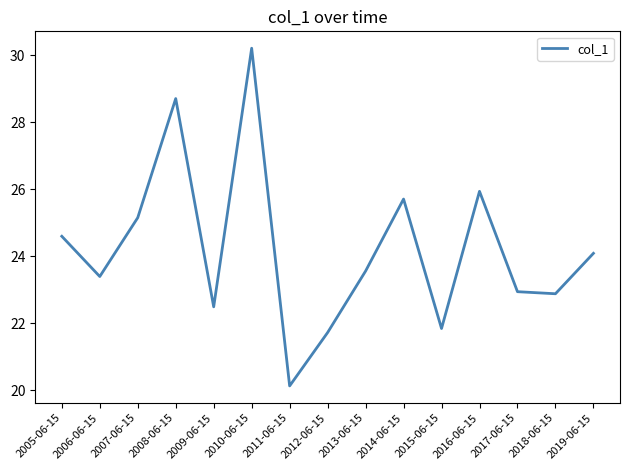

Which label corresponds to the largest value in the chart?

2010-06-15